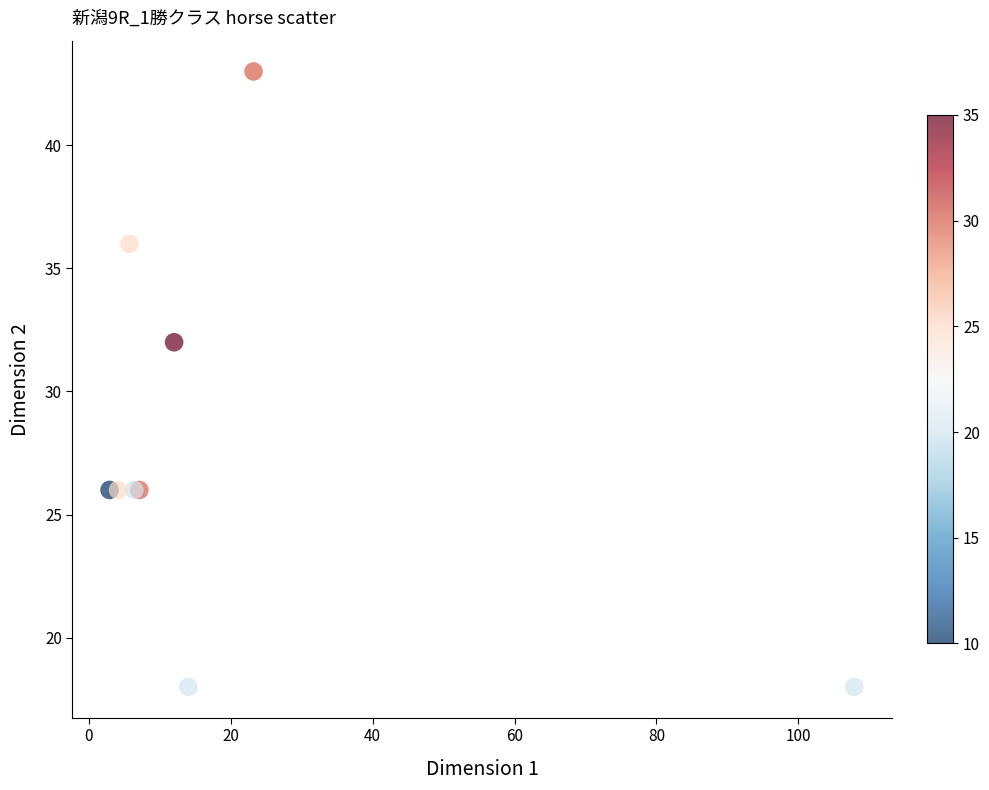

What Y value in the scatter plot is closest to 30?

32